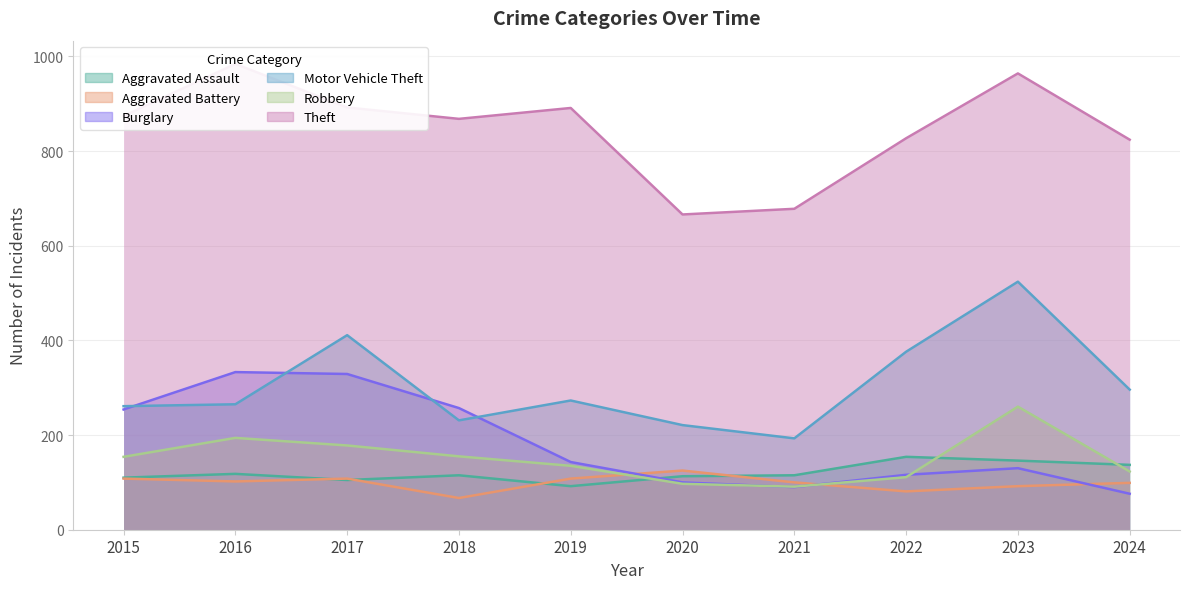

What are all the series names shown in the legend?

Aggravated Assault, Aggravated Battery, Burglary, Motor Vehicle Theft, Robbery, Theft